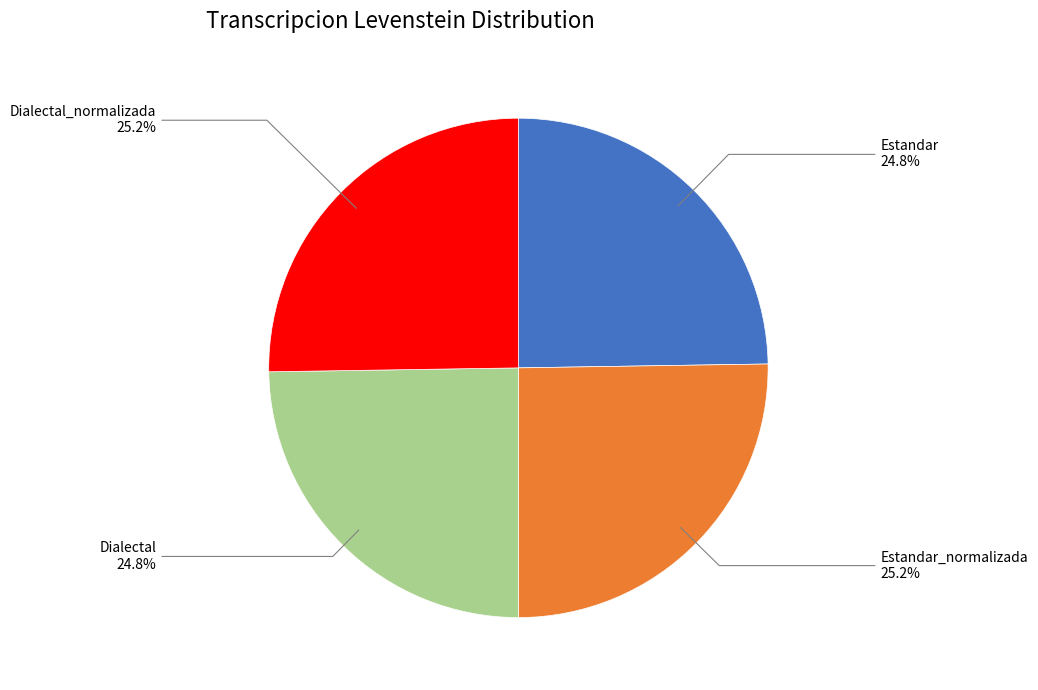

Does any single category account for the majority?

No